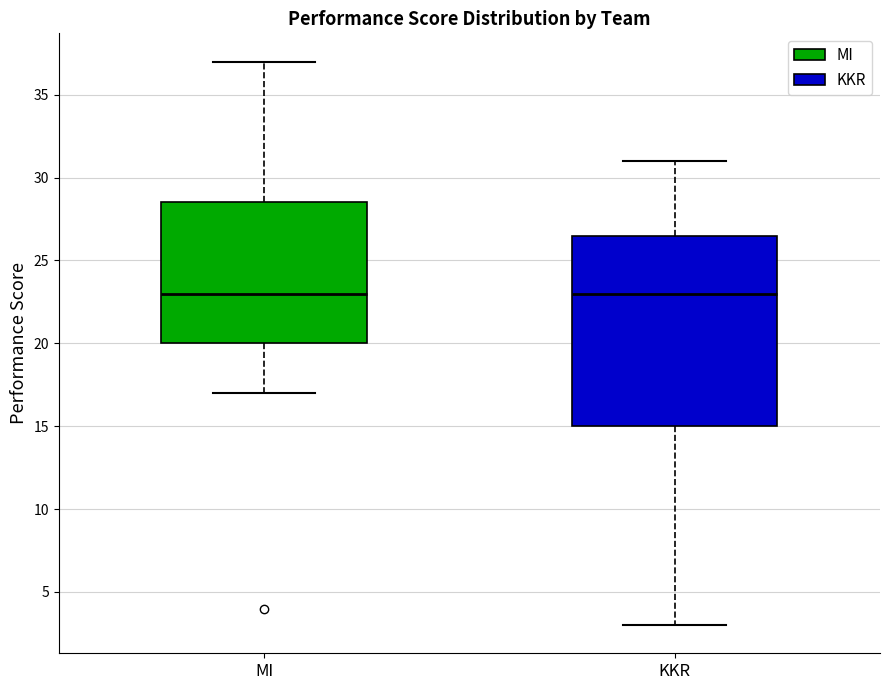

Comparing the boxes themselves (not the whiskers), which one is the tallest?

KKR